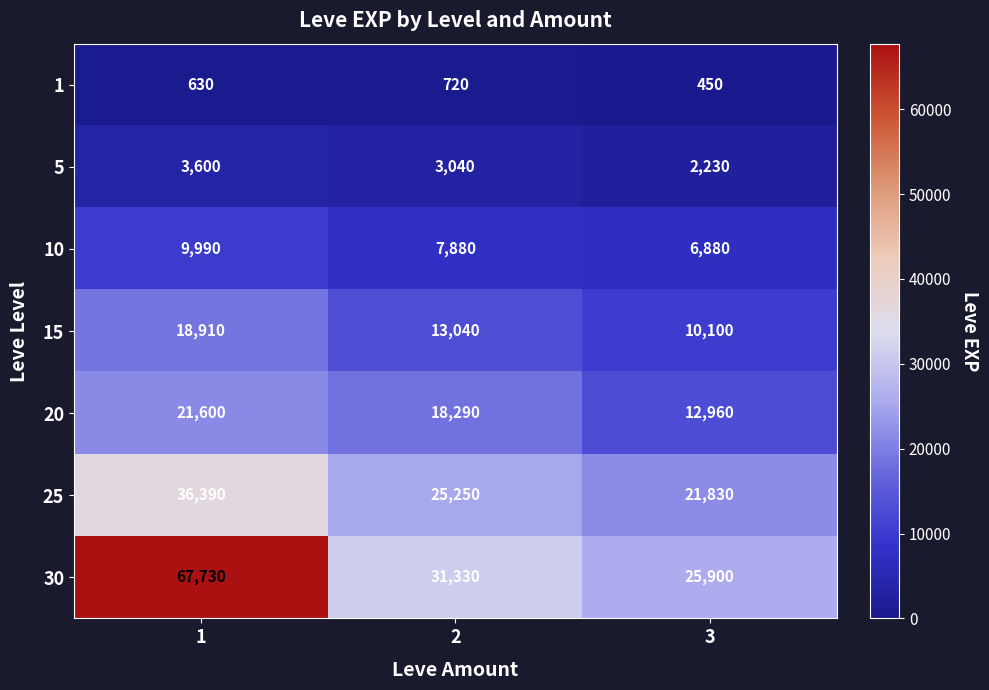

What is the average value of the 5 series?

2957